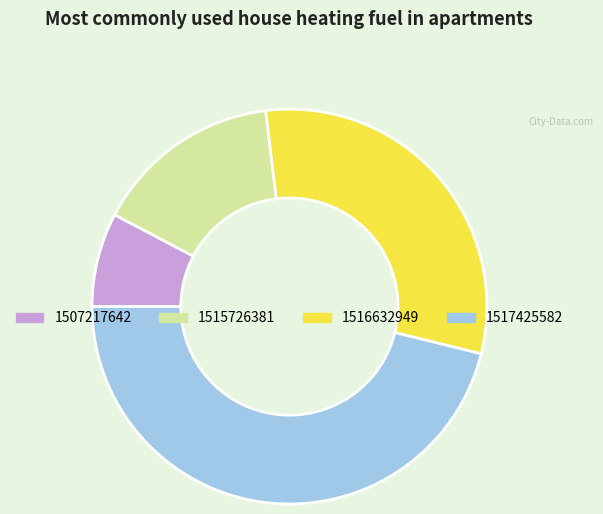

Is the sum of 1507217642 and 1515726381 greater than half?

No